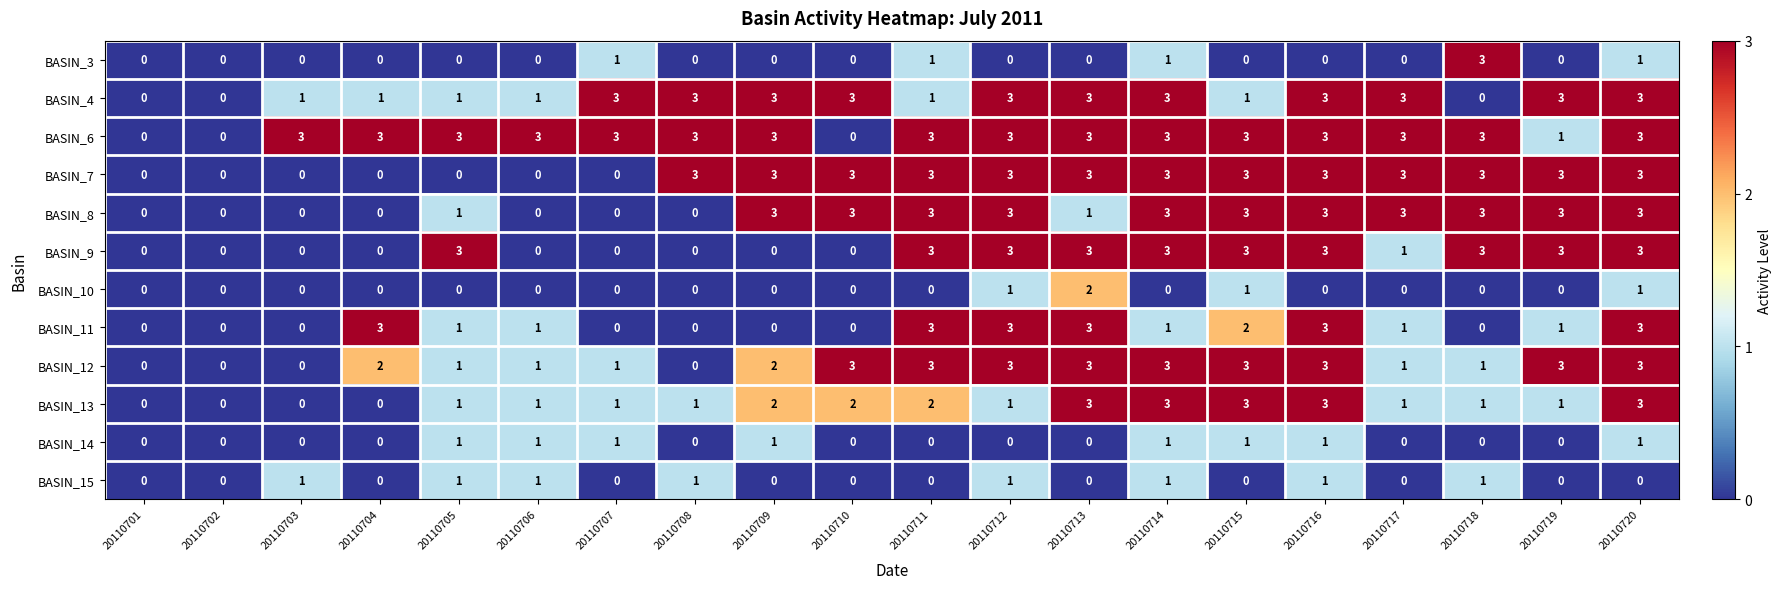

What is the total value across all series at 20110703?

5